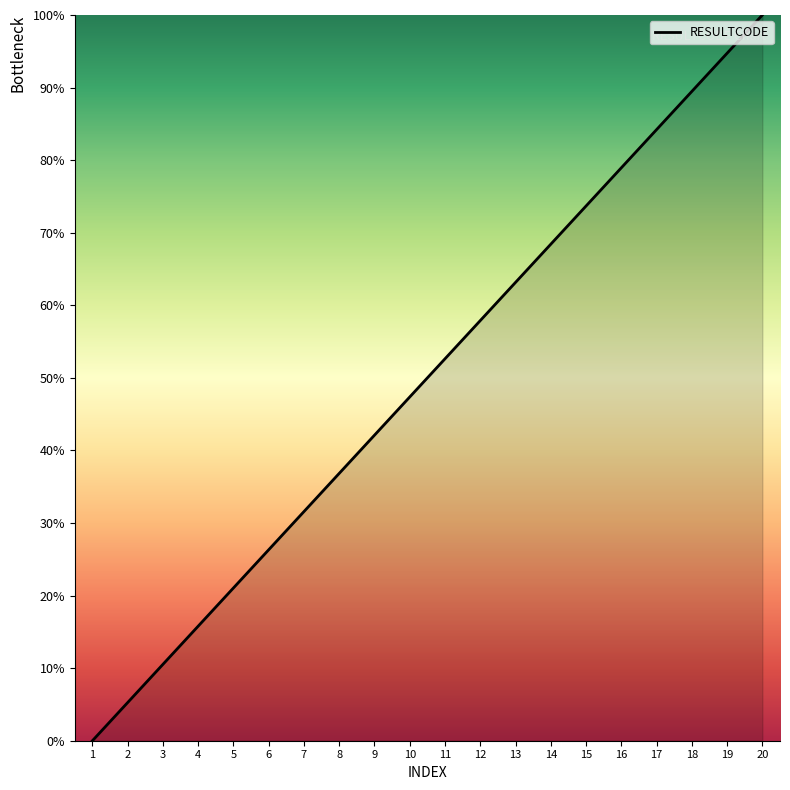

The chart shows a value of 36.8 at 8. True or false?

True